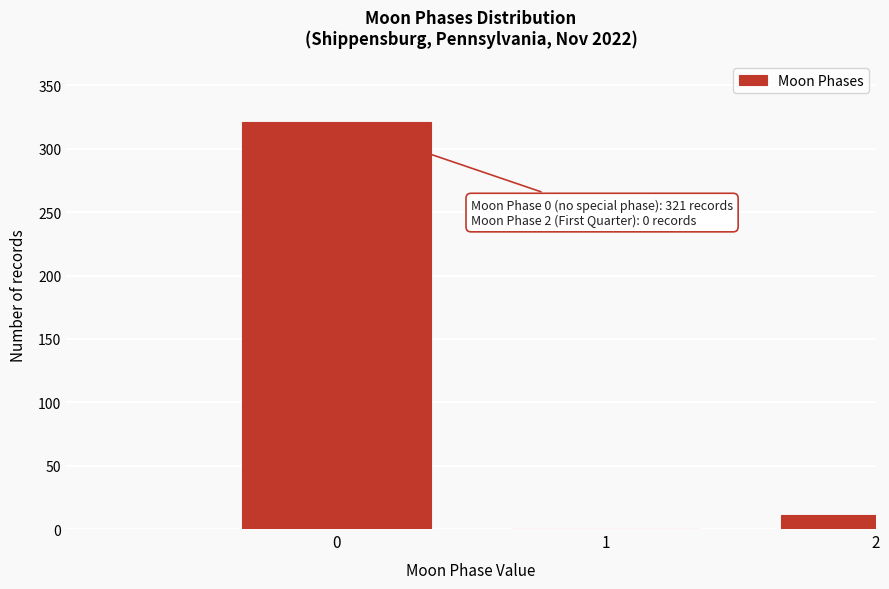

Reading left to right, what are all the values shown in this chart?

0=321	1=0	2=11